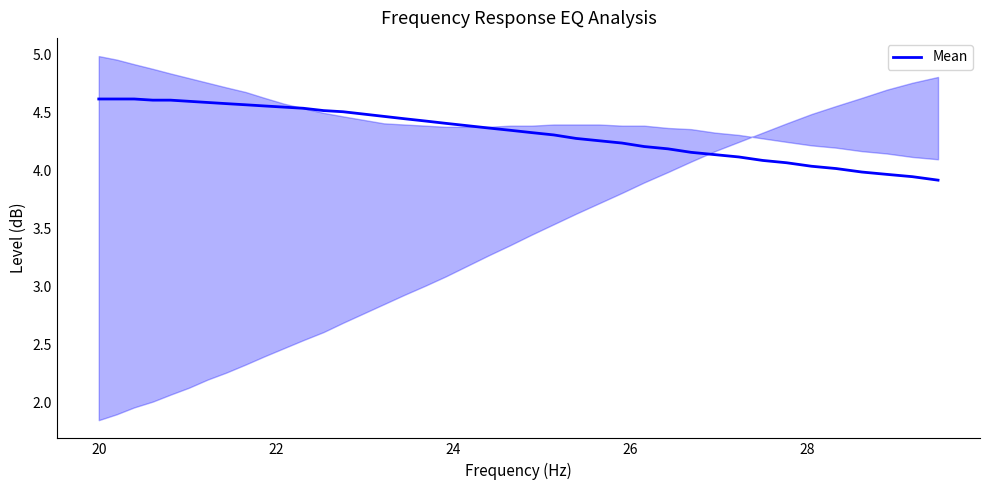

What is the lowest value of the Mean series?

3.9